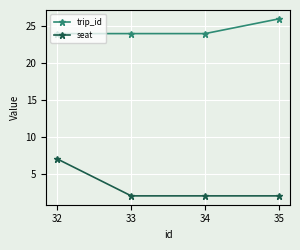

What is the value of the trip_id point at the 3rd from the left?

24